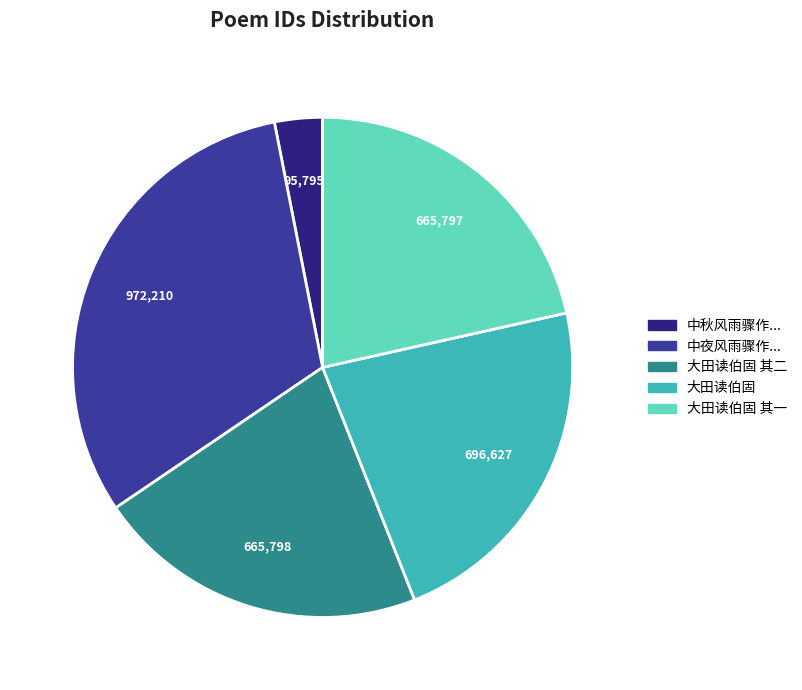

Does any single category account for the majority?

No